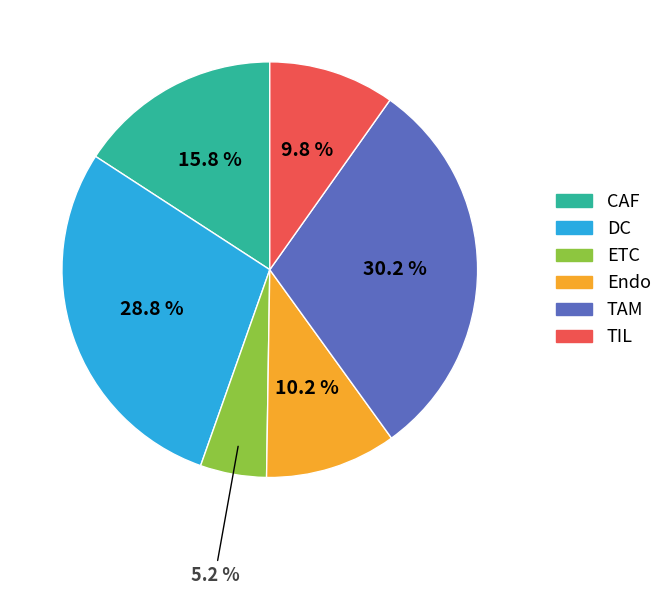

Count the number of slices in the pie.

6